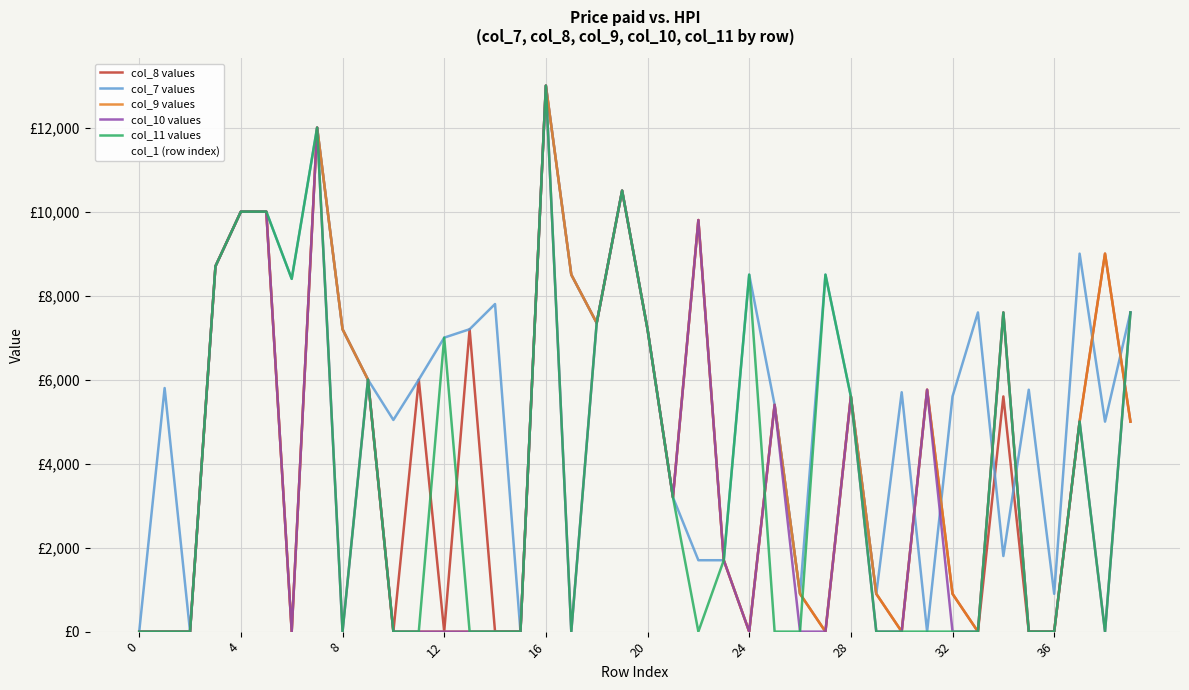

What is the difference between the maximum and minimum values in the col_7 values series?

13000